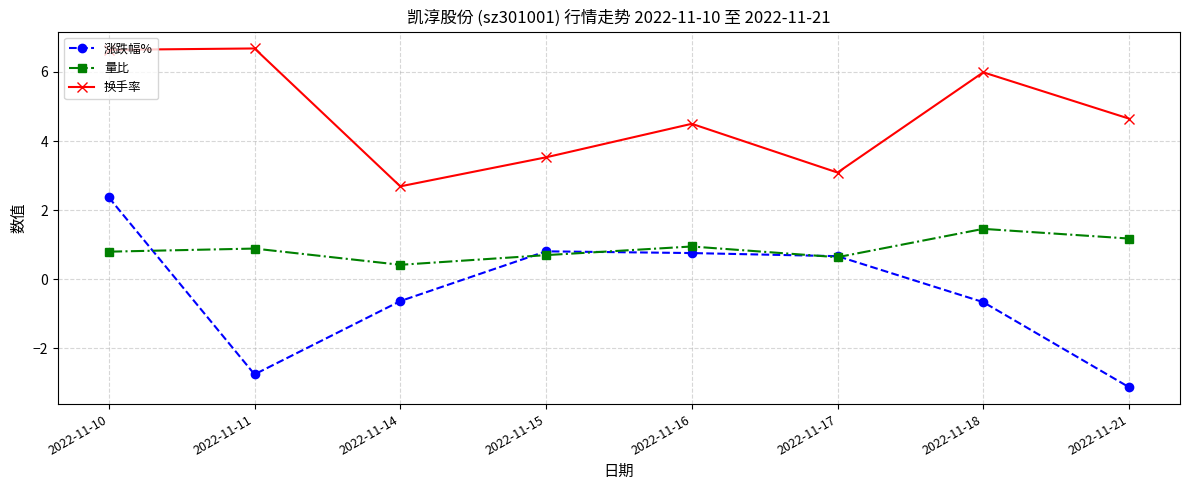

In 换手率, how many points are lower than both neighbors (excluding endpoints)?

2